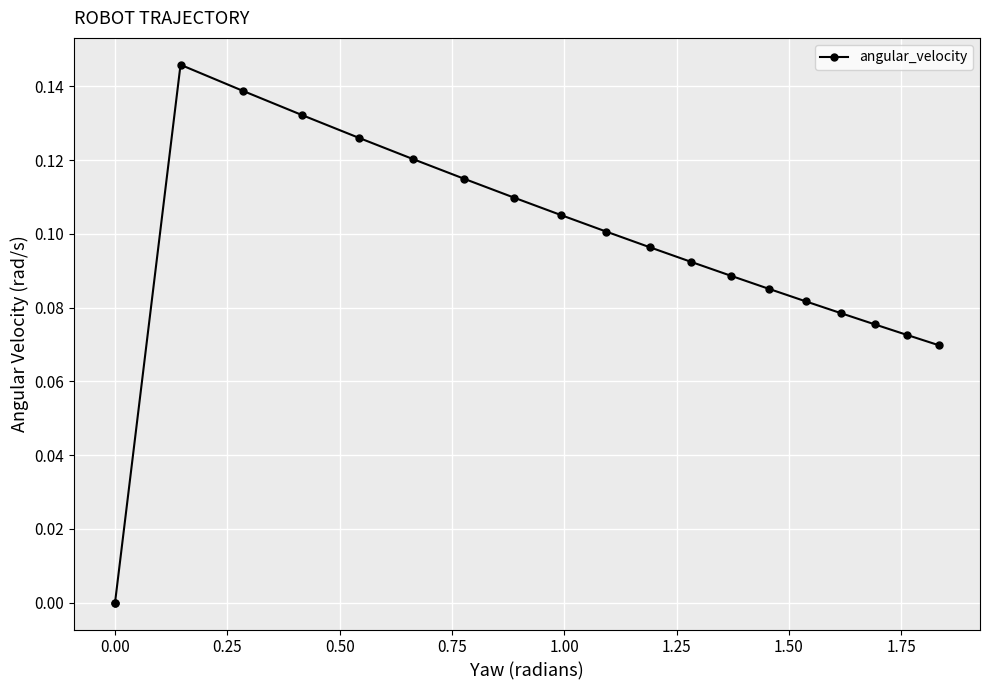

True or false: the data has more than 1 interior local peaks.

False